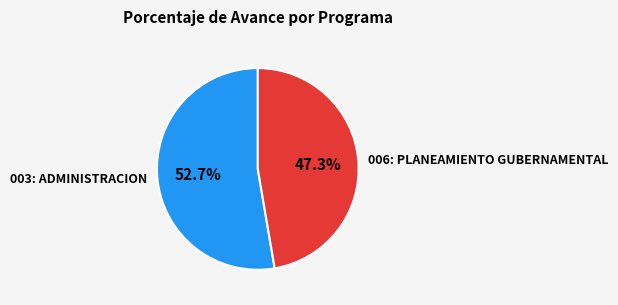

Count the number of slices in the pie.

2